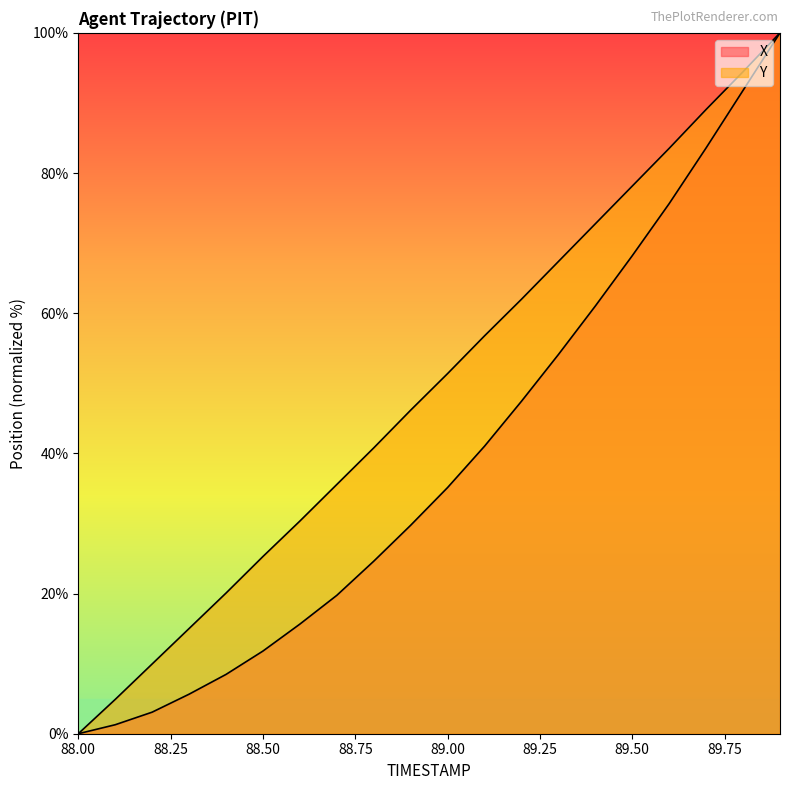

What position from the right is 88.0?

20